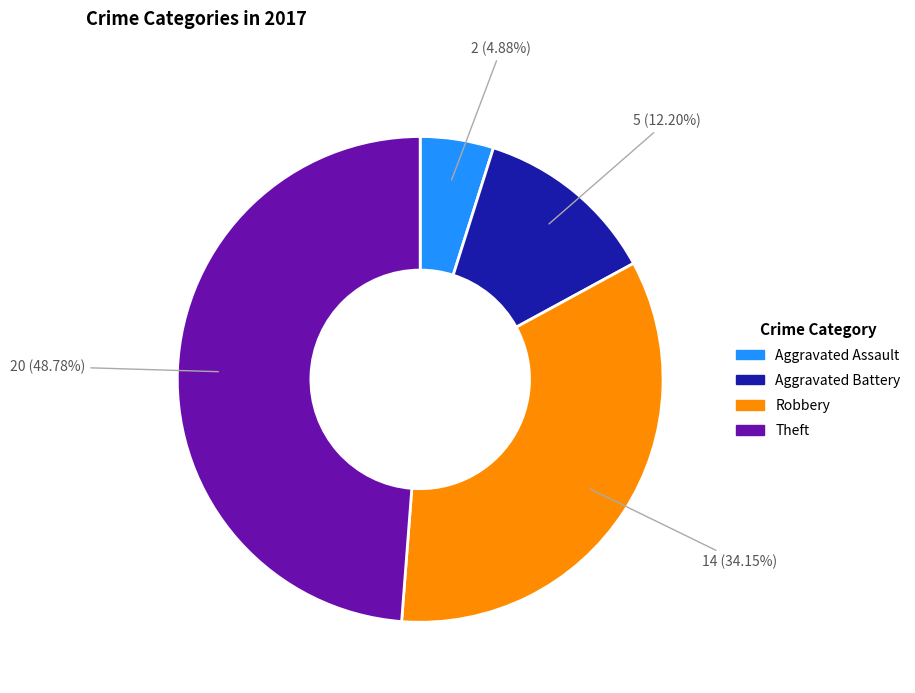

Does Theft account for over 50% of the chart?

No